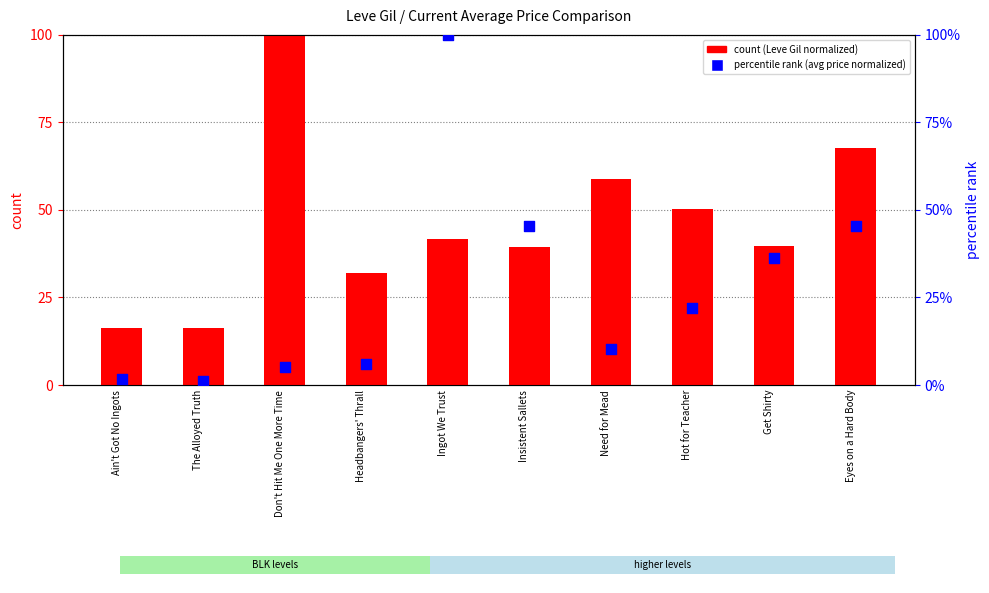

Which series reaches the maximum Y coordinate?

count